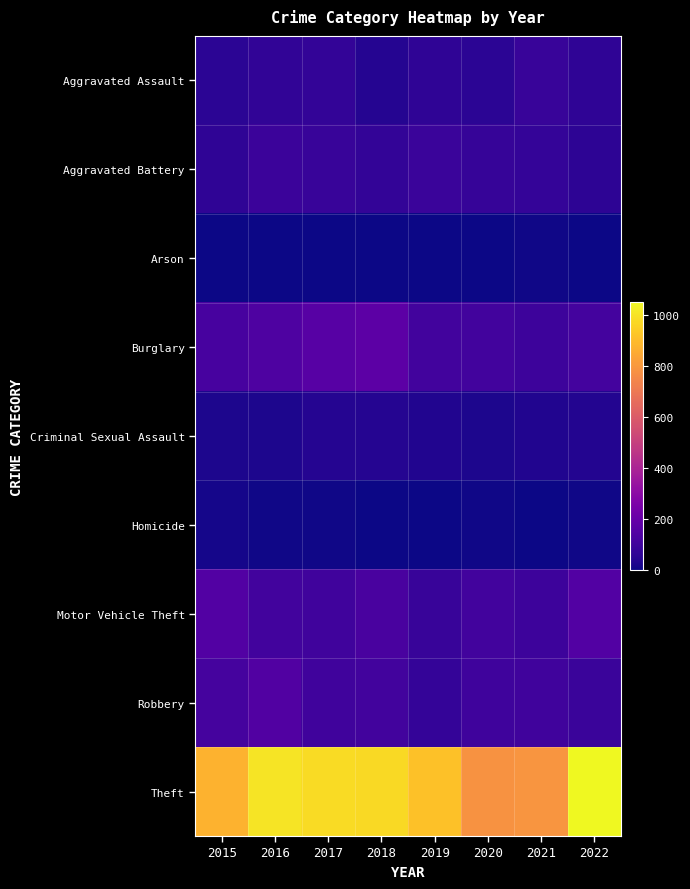

Which series has the largest range (max minus min)?

Theft